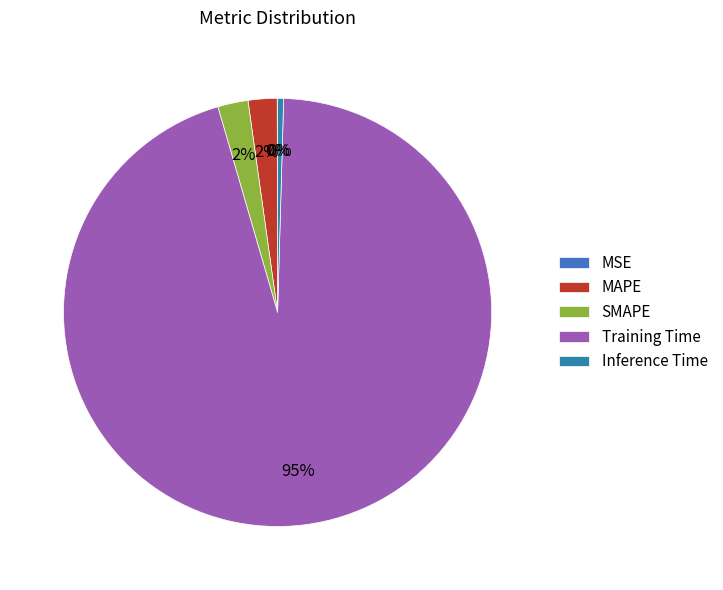

To the nearest percent, what portion does MAPE represent?

2%